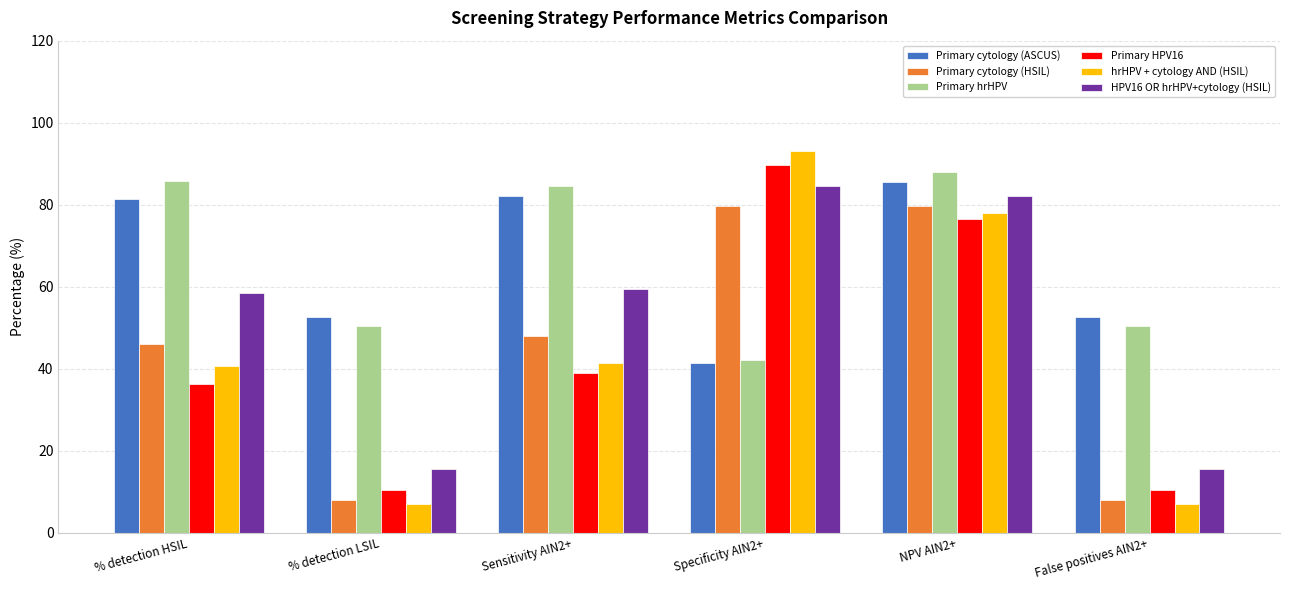

Where is Primary cytology (HSIL) nearest to the value 43?

% detection HSIL